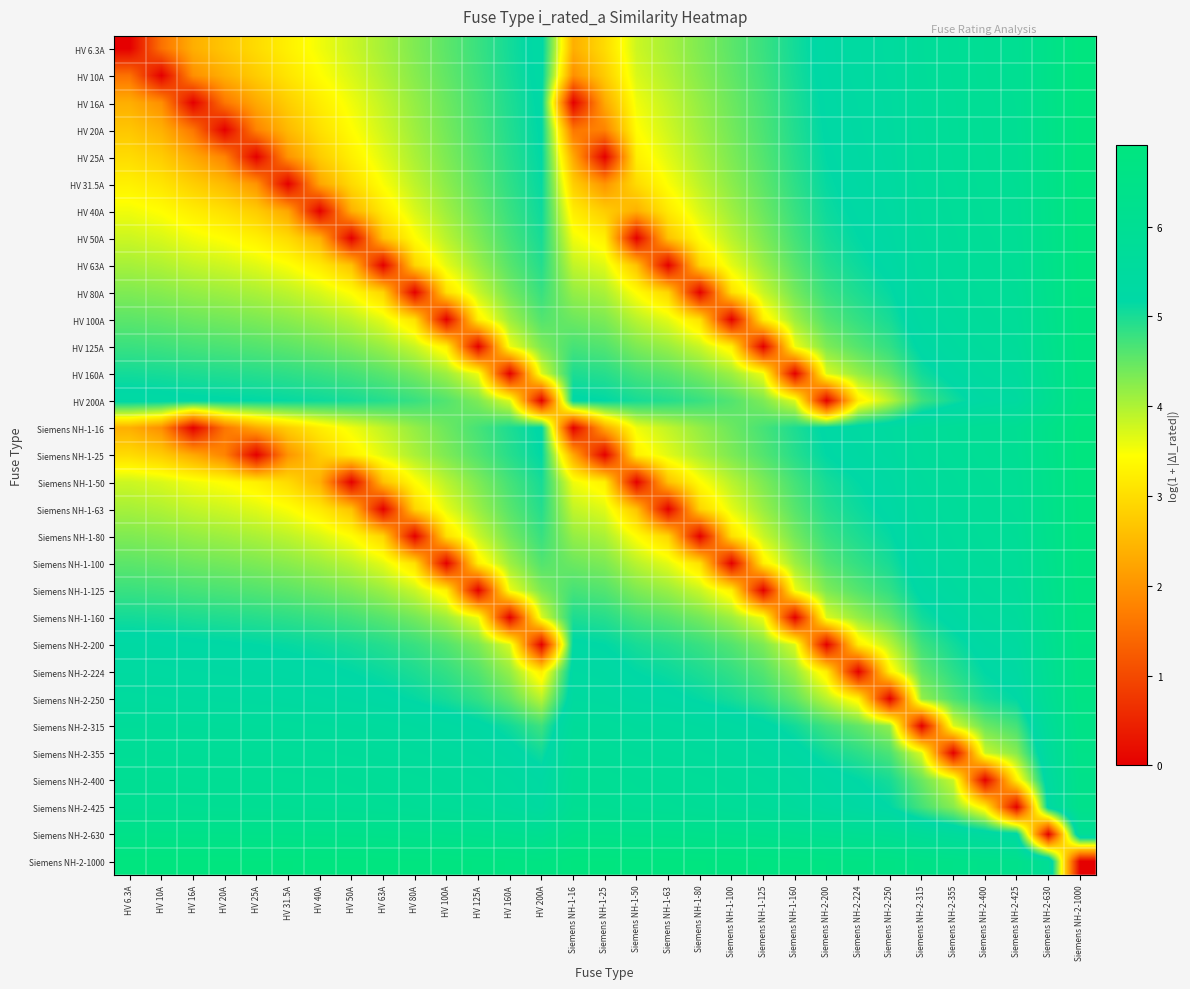

Reading right to left, transcribe all the data shown in this chart.

HV 6.3A: Siemens NH-2-1000=6.9	Siemens NH-2-630=6.4	Siemens NH-2-425=6.0	Siemens NH-2-400=6.0	Siemens NH-2-355=5.9	Siemens NH-2-315=5.7	Siemens NH-2-250=5.5	Siemens NH-2-224=5.4	Siemens NH-2-200=5.3	Siemens NH-1-160=5.0	Siemens NH-1-125=4.8	Siemens NH-1-100=4.6	Siemens NH-1-80=4.3	Siemens NH-1-63=4.1	Siemens NH-1-50=3.8	Siemens NH-1-25=3.0	Siemens NH-1-16=2.4	HV 200A=5.3	HV 160A=5.0	HV 125A=4.8	HV 100A=4.6	HV 80A=4.3	HV 63A=4.1	HV 50A=3.8	HV 40A=3.5	HV 31.5A=3.3	HV 25A=3.0	HV 20A=2.7	HV 16A=2.4	HV 10A=1.5	HV 6.3A=0.0
HV 10A: Siemens NH-2-1000=6.9	Siemens NH-2-630=6.4	Siemens NH-2-425=6.0	Siemens NH-2-400=6.0	Siemens NH-2-355=5.8	Siemens NH-2-315=5.7	Siemens NH-2-250=5.5	Siemens NH-2-224=5.4	Siemens NH-2-200=5.3	Siemens NH-1-160=5.0	Siemens NH-1-125=4.8	Siemens NH-1-100=4.5	Siemens NH-1-80=4.3	Siemens NH-1-63=4.0	Siemens NH-1-50=3.7	Siemens NH-1-25=2.8	Siemens NH-1-16=1.9	HV 200A=5.3	HV 160A=5.0	HV 125A=4.8	HV 100A=4.5	HV 80A=4.3	HV 63A=4.0	HV 50A=3.7	HV 40A=3.4	HV 31.5A=3.1	HV 25A=2.8	HV 20A=2.4	HV 16A=1.9	HV 10A=0.0	HV 6.3A=1.5
HV 16A: Siemens NH-2-1000=6.9	Siemens NH-2-630=6.4	Siemens NH-2-425=6.0	Siemens NH-2-400=6.0	Siemens NH-2-355=5.8	Siemens NH-2-315=5.7	Siemens NH-2-250=5.5	Siemens NH-2-224=5.3	Siemens NH-2-200=5.2	Siemens NH-1-160=5.0	Siemens NH-1-125=4.7	Siemens NH-1-100=4.4	Siemens NH-1-80=4.2	Siemens NH-1-63=3.9	Siemens NH-1-50=3.6	Siemens NH-1-25=2.3	Siemens NH-1-16=0.0	HV 200A=5.2	HV 160A=5.0	HV 125A=4.7	HV 100A=4.4	HV 80A=4.2	HV 63A=3.9	HV 50A=3.6	HV 40A=3.2	HV 31.5A=2.8	HV 25A=2.3	HV 20A=1.6	HV 16A=0.0	HV 10A=1.9	HV 6.3A=2.4
HV 20A: Siemens NH-2-1000=6.9	Siemens NH-2-630=6.4	Siemens NH-2-425=6.0	Siemens NH-2-400=5.9	Siemens NH-2-355=5.8	Siemens NH-2-315=5.7	Siemens NH-2-250=5.4	Siemens NH-2-224=5.3	Siemens NH-2-200=5.2	Siemens NH-1-160=4.9	Siemens NH-1-125=4.7	Siemens NH-1-100=4.4	Siemens NH-1-80=4.1	Siemens NH-1-63=3.8	Siemens NH-1-50=3.4	Siemens NH-1-25=1.8	Siemens NH-1-16=1.6	HV 200A=5.2	HV 160A=4.9	HV 125A=4.7	HV 100A=4.4	HV 80A=4.1	HV 63A=3.8	HV 50A=3.4	HV 40A=3.0	HV 31.5A=2.5	HV 25A=1.8	HV 20A=0.0	HV 16A=1.6	HV 10A=2.4	HV 6.3A=2.7
HV 25A: Siemens NH-2-1000=6.9	Siemens NH-2-630=6.4	Siemens NH-2-425=6.0	Siemens NH-2-400=5.9	Siemens NH-2-355=5.8	Siemens NH-2-315=5.7	Siemens NH-2-250=5.4	Siemens NH-2-224=5.3	Siemens NH-2-200=5.2	Siemens NH-1-160=4.9	Siemens NH-1-125=4.6	Siemens NH-1-100=4.3	Siemens NH-1-80=4.0	Siemens NH-1-63=3.7	Siemens NH-1-50=3.3	Siemens NH-1-25=0.0	Siemens NH-1-16=2.3	HV 200A=5.2	HV 160A=4.9	HV 125A=4.6	HV 100A=4.3	HV 80A=4.0	HV 63A=3.7	HV 50A=3.3	HV 40A=2.8	HV 31.5A=2.0	HV 25A=0.0	HV 20A=1.8	HV 16A=2.3	HV 10A=2.8	HV 6.3A=3.0
HV 31.5A: Siemens NH-2-1000=6.9	Siemens NH-2-630=6.4	Siemens NH-2-425=6.0	Siemens NH-2-400=5.9	Siemens NH-2-355=5.8	Siemens NH-2-315=5.7	Siemens NH-2-250=5.4	Siemens NH-2-224=5.3	Siemens NH-2-200=5.1	Siemens NH-1-160=4.9	Siemens NH-1-125=4.5	Siemens NH-1-100=4.2	Siemens NH-1-80=3.9	Siemens NH-1-63=3.5	Siemens NH-1-50=3.0	Siemens NH-1-25=2.0	Siemens NH-1-16=2.8	HV 200A=5.1	HV 160A=4.9	HV 125A=4.5	HV 100A=4.2	HV 80A=3.9	HV 63A=3.5	HV 50A=3.0	HV 40A=2.3	HV 31.5A=0.0	HV 25A=2.0	HV 20A=2.5	HV 16A=2.8	HV 10A=3.1	HV 6.3A=3.3
HV 40A: Siemens NH-2-1000=6.9	Siemens NH-2-630=6.4	Siemens NH-2-425=6.0	Siemens NH-2-400=5.9	Siemens NH-2-355=5.8	Siemens NH-2-315=5.6	Siemens NH-2-250=5.4	Siemens NH-2-224=5.2	Siemens NH-2-200=5.1	Siemens NH-1-160=4.8	Siemens NH-1-125=4.5	Siemens NH-1-100=4.1	Siemens NH-1-80=3.7	Siemens NH-1-63=3.2	Siemens NH-1-50=2.4	Siemens NH-1-25=2.8	Siemens NH-1-16=3.2	HV 200A=5.1	HV 160A=4.8	HV 125A=4.5	HV 100A=4.1	HV 80A=3.7	HV 63A=3.2	HV 50A=2.4	HV 40A=0.0	HV 31.5A=2.3	HV 25A=2.8	HV 20A=3.0	HV 16A=3.2	HV 10A=3.4	HV 6.3A=3.5
HV 50A: Siemens NH-2-1000=6.9	Siemens NH-2-630=6.4	Siemens NH-2-425=5.9	Siemens NH-2-400=5.9	Siemens NH-2-355=5.7	Siemens NH-2-315=5.6	Siemens NH-2-250=5.3	Siemens NH-2-224=5.2	Siemens NH-2-200=5.0	Siemens NH-1-160=4.7	Siemens NH-1-125=4.3	Siemens NH-1-100=3.9	Siemens NH-1-80=3.4	Siemens NH-1-63=2.6	Siemens NH-1-50=0.0	Siemens NH-1-25=3.3	Siemens NH-1-16=3.6	HV 200A=5.0	HV 160A=4.7	HV 125A=4.3	HV 100A=3.9	HV 80A=3.4	HV 63A=2.6	HV 50A=0.0	HV 40A=2.4	HV 31.5A=3.0	HV 25A=3.3	HV 20A=3.4	HV 16A=3.6	HV 10A=3.7	HV 6.3A=3.8
HV 63A: Siemens NH-2-1000=6.8	Siemens NH-2-630=6.3	Siemens NH-2-425=5.9	Siemens NH-2-400=5.8	Siemens NH-2-355=5.7	Siemens NH-2-315=5.5	Siemens NH-2-250=5.2	Siemens NH-2-224=5.1	Siemens NH-2-200=4.9	Siemens NH-1-160=4.6	Siemens NH-1-125=4.1	Siemens NH-1-100=3.6	Siemens NH-1-80=2.9	Siemens NH-1-63=0.0	Siemens NH-1-50=2.6	Siemens NH-1-25=3.7	Siemens NH-1-16=3.9	HV 200A=4.9	HV 160A=4.6	HV 125A=4.1	HV 100A=3.6	HV 80A=2.9	HV 63A=0.0	HV 50A=2.6	HV 40A=3.2	HV 31.5A=3.5	HV 25A=3.7	HV 20A=3.8	HV 16A=3.9	HV 10A=4.0	HV 6.3A=4.1
HV 80A: Siemens NH-2-1000=6.8	Siemens NH-2-630=6.3	Siemens NH-2-425=5.8	Siemens NH-2-400=5.8	Siemens NH-2-355=5.6	Siemens NH-2-315=5.5	Siemens NH-2-250=5.1	Siemens NH-2-224=5.0	Siemens NH-2-200=4.8	Siemens NH-1-160=4.4	Siemens NH-1-125=3.8	Siemens NH-1-100=3.0	Siemens NH-1-80=0.0	Siemens NH-1-63=2.9	Siemens NH-1-50=3.4	Siemens NH-1-25=4.0	Siemens NH-1-16=4.2	HV 200A=4.8	HV 160A=4.4	HV 125A=3.8	HV 100A=3.0	HV 80A=0.0	HV 63A=2.9	HV 50A=3.4	HV 40A=3.7	HV 31.5A=3.9	HV 25A=4.0	HV 20A=4.1	HV 16A=4.2	HV 10A=4.3	HV 6.3A=4.3
HV 100A: Siemens NH-2-1000=6.8	Siemens NH-2-630=6.3	Siemens NH-2-425=5.8	Siemens NH-2-400=5.7	Siemens NH-2-355=5.5	Siemens NH-2-315=5.4	Siemens NH-2-250=5.0	Siemens NH-2-224=4.8	Siemens NH-2-200=4.6	Siemens NH-1-160=4.1	Siemens NH-1-125=3.3	Siemens NH-1-100=0.0	Siemens NH-1-80=3.0	Siemens NH-1-63=3.6	Siemens NH-1-50=3.9	Siemens NH-1-25=4.3	Siemens NH-1-16=4.4	HV 200A=4.6	HV 160A=4.1	HV 125A=3.3	HV 100A=0.0	HV 80A=3.0	HV 63A=3.6	HV 50A=3.9	HV 40A=4.1	HV 31.5A=4.2	HV 25A=4.3	HV 20A=4.4	HV 16A=4.4	HV 10A=4.5	HV 6.3A=4.6
HV 125A: Siemens NH-2-1000=6.8	Siemens NH-2-630=6.2	Siemens NH-2-425=5.7	Siemens NH-2-400=5.6	Siemens NH-2-355=5.4	Siemens NH-2-315=5.3	Siemens NH-2-250=4.8	Siemens NH-2-224=4.6	Siemens NH-2-200=4.3	Siemens NH-1-160=3.6	Siemens NH-1-125=0.0	Siemens NH-1-100=3.3	Siemens NH-1-80=3.8	Siemens NH-1-63=4.1	Siemens NH-1-50=4.3	Siemens NH-1-25=4.6	Siemens NH-1-16=4.7	HV 200A=4.3	HV 160A=3.6	HV 125A=0.0	HV 100A=3.3	HV 80A=3.8	HV 63A=4.1	HV 50A=4.3	HV 40A=4.5	HV 31.5A=4.5	HV 25A=4.6	HV 20A=4.7	HV 16A=4.7	HV 10A=4.8	HV 6.3A=4.8
HV 160A: Siemens NH-2-1000=6.7	Siemens NH-2-630=6.2	Siemens NH-2-425=5.6	Siemens NH-2-400=5.5	Siemens NH-2-355=5.3	Siemens NH-2-315=5.0	Siemens NH-2-250=4.5	Siemens NH-2-224=4.2	Siemens NH-2-200=3.7	Siemens NH-1-160=0.0	Siemens NH-1-125=3.6	Siemens NH-1-100=4.1	Siemens NH-1-80=4.4	Siemens NH-1-63=4.6	Siemens NH-1-50=4.7	Siemens NH-1-25=4.9	Siemens NH-1-16=5.0	HV 200A=3.7	HV 160A=0.0	HV 125A=3.6	HV 100A=4.1	HV 80A=4.4	HV 63A=4.6	HV 50A=4.7	HV 40A=4.8	HV 31.5A=4.9	HV 25A=4.9	HV 20A=4.9	HV 16A=5.0	HV 10A=5.0	HV 6.3A=5.0
HV 200A: Siemens NH-2-1000=6.7	Siemens NH-2-630=6.1	Siemens NH-2-425=5.4	Siemens NH-2-400=5.3	Siemens NH-2-355=5.0	Siemens NH-2-315=4.8	Siemens NH-2-250=3.9	Siemens NH-2-224=3.2	Siemens NH-2-200=0.0	Siemens NH-1-160=3.7	Siemens NH-1-125=4.3	Siemens NH-1-100=4.6	Siemens NH-1-80=4.8	Siemens NH-1-63=4.9	Siemens NH-1-50=5.0	Siemens NH-1-25=5.2	Siemens NH-1-16=5.2	HV 200A=0.0	HV 160A=3.7	HV 125A=4.3	HV 100A=4.6	HV 80A=4.8	HV 63A=4.9	HV 50A=5.0	HV 40A=5.1	HV 31.5A=5.1	HV 25A=5.2	HV 20A=5.2	HV 16A=5.2	HV 10A=5.3	HV 6.3A=5.3
Siemens NH-1-16: Siemens NH-2-1000=6.9	Siemens NH-2-630=6.4	Siemens NH-2-425=6.0	Siemens NH-2-400=6.0	Siemens NH-2-355=5.8	Siemens NH-2-315=5.7	Siemens NH-2-250=5.5	Siemens NH-2-224=5.3	Siemens NH-2-200=5.2	Siemens NH-1-160=5.0	Siemens NH-1-125=4.7	Siemens NH-1-100=4.4	Siemens NH-1-80=4.2	Siemens NH-1-63=3.9	Siemens NH-1-50=3.6	Siemens NH-1-25=2.3	Siemens NH-1-16=0.0	HV 200A=5.2	HV 160A=5.0	HV 125A=4.7	HV 100A=4.4	HV 80A=4.2	HV 63A=3.9	HV 50A=3.6	HV 40A=3.2	HV 31.5A=2.8	HV 25A=2.3	HV 20A=1.6	HV 16A=0.0	HV 10A=1.9	HV 6.3A=2.4
Siemens NH-1-25: Siemens NH-2-1000=6.9	Siemens NH-2-630=6.4	Siemens NH-2-425=6.0	Siemens NH-2-400=5.9	Siemens NH-2-355=5.8	Siemens NH-2-315=5.7	Siemens NH-2-250=5.4	Siemens NH-2-224=5.3	Siemens NH-2-200=5.2	Siemens NH-1-160=4.9	Siemens NH-1-125=4.6	Siemens NH-1-100=4.3	Siemens NH-1-80=4.0	Siemens NH-1-63=3.7	Siemens NH-1-50=3.3	Siemens NH-1-25=0.0	Siemens NH-1-16=2.3	HV 200A=5.2	HV 160A=4.9	HV 125A=4.6	HV 100A=4.3	HV 80A=4.0	HV 63A=3.7	HV 50A=3.3	HV 40A=2.8	HV 31.5A=2.0	HV 25A=0.0	HV 20A=1.8	HV 16A=2.3	HV 10A=2.8	HV 6.3A=3.0
Siemens NH-1-50: Siemens NH-2-1000=6.9	Siemens NH-2-630=6.4	Siemens NH-2-425=5.9	Siemens NH-2-400=5.9	Siemens NH-2-355=5.7	Siemens NH-2-315=5.6	Siemens NH-2-250=5.3	Siemens NH-2-224=5.2	Siemens NH-2-200=5.0	Siemens NH-1-160=4.7	Siemens NH-1-125=4.3	Siemens NH-1-100=3.9	Siemens NH-1-80=3.4	Siemens NH-1-63=2.6	Siemens NH-1-50=0.0	Siemens NH-1-25=3.3	Siemens NH-1-16=3.6	HV 200A=5.0	HV 160A=4.7	HV 125A=4.3	HV 100A=3.9	HV 80A=3.4	HV 63A=2.6	HV 50A=0.0	HV 40A=2.4	HV 31.5A=3.0	HV 25A=3.3	HV 20A=3.4	HV 16A=3.6	HV 10A=3.7	HV 6.3A=3.8
Siemens NH-1-63: Siemens NH-2-1000=6.8	Siemens NH-2-630=6.3	Siemens NH-2-425=5.9	Siemens NH-2-400=5.8	Siemens NH-2-355=5.7	Siemens NH-2-315=5.5	Siemens NH-2-250=5.2	Siemens NH-2-224=5.1	Siemens NH-2-200=4.9	Siemens NH-1-160=4.6	Siemens NH-1-125=4.1	Siemens NH-1-100=3.6	Siemens NH-1-80=2.9	Siemens NH-1-63=0.0	Siemens NH-1-50=2.6	Siemens NH-1-25=3.7	Siemens NH-1-16=3.9	HV 200A=4.9	HV 160A=4.6	HV 125A=4.1	HV 100A=3.6	HV 80A=2.9	HV 63A=0.0	HV 50A=2.6	HV 40A=3.2	HV 31.5A=3.5	HV 25A=3.7	HV 20A=3.8	HV 16A=3.9	HV 10A=4.0	HV 6.3A=4.1
Siemens NH-1-80: Siemens NH-2-1000=6.8	Siemens NH-2-630=6.3	Siemens NH-2-425=5.8	Siemens NH-2-400=5.8	Siemens NH-2-355=5.6	Siemens NH-2-315=5.5	Siemens NH-2-250=5.1	Siemens NH-2-224=5.0	Siemens NH-2-200=4.8	Siemens NH-1-160=4.4	Siemens NH-1-125=3.8	Siemens NH-1-100=3.0	Siemens NH-1-80=0.0	Siemens NH-1-63=2.9	Siemens NH-1-50=3.4	Siemens NH-1-25=4.0	Siemens NH-1-16=4.2	HV 200A=4.8	HV 160A=4.4	HV 125A=3.8	HV 100A=3.0	HV 80A=0.0	HV 63A=2.9	HV 50A=3.4	HV 40A=3.7	HV 31.5A=3.9	HV 25A=4.0	HV 20A=4.1	HV 16A=4.2	HV 10A=4.3	HV 6.3A=4.3
Siemens NH-1-100: Siemens NH-2-1000=6.8	Siemens NH-2-630=6.3	Siemens NH-2-425=5.8	Siemens NH-2-400=5.7	Siemens NH-2-355=5.5	Siemens NH-2-315=5.4	Siemens NH-2-250=5.0	Siemens NH-2-224=4.8	Siemens NH-2-200=4.6	Siemens NH-1-160=4.1	Siemens NH-1-125=3.3	Siemens NH-1-100=0.0	Siemens NH-1-80=3.0	Siemens NH-1-63=3.6	Siemens NH-1-50=3.9	Siemens NH-1-25=4.3	Siemens NH-1-16=4.4	HV 200A=4.6	HV 160A=4.1	HV 125A=3.3	HV 100A=0.0	HV 80A=3.0	HV 63A=3.6	HV 50A=3.9	HV 40A=4.1	HV 31.5A=4.2	HV 25A=4.3	HV 20A=4.4	HV 16A=4.4	HV 10A=4.5	HV 6.3A=4.6
Siemens NH-1-125: Siemens NH-2-1000=6.8	Siemens NH-2-630=6.2	Siemens NH-2-425=5.7	Siemens NH-2-400=5.6	Siemens NH-2-355=5.4	Siemens NH-2-315=5.3	Siemens NH-2-250=4.8	Siemens NH-2-224=4.6	Siemens NH-2-200=4.3	Siemens NH-1-160=3.6	Siemens NH-1-125=0.0	Siemens NH-1-100=3.3	Siemens NH-1-80=3.8	Siemens NH-1-63=4.1	Siemens NH-1-50=4.3	Siemens NH-1-25=4.6	Siemens NH-1-16=4.7	HV 200A=4.3	HV 160A=3.6	HV 125A=0.0	HV 100A=3.3	HV 80A=3.8	HV 63A=4.1	HV 50A=4.3	HV 40A=4.5	HV 31.5A=4.5	HV 25A=4.6	HV 20A=4.7	HV 16A=4.7	HV 10A=4.8	HV 6.3A=4.8
Siemens NH-1-160: Siemens NH-2-1000=6.7	Siemens NH-2-630=6.2	Siemens NH-2-425=5.6	Siemens NH-2-400=5.5	Siemens NH-2-355=5.3	Siemens NH-2-315=5.0	Siemens NH-2-250=4.5	Siemens NH-2-224=4.2	Siemens NH-2-200=3.7	Siemens NH-1-160=0.0	Siemens NH-1-125=3.6	Siemens NH-1-100=4.1	Siemens NH-1-80=4.4	Siemens NH-1-63=4.6	Siemens NH-1-50=4.7	Siemens NH-1-25=4.9	Siemens NH-1-16=5.0	HV 200A=3.7	HV 160A=0.0	HV 125A=3.6	HV 100A=4.1	HV 80A=4.4	HV 63A=4.6	HV 50A=4.7	HV 40A=4.8	HV 31.5A=4.9	HV 25A=4.9	HV 20A=4.9	HV 16A=5.0	HV 10A=5.0	HV 6.3A=5.0
Siemens NH-2-200: Siemens NH-2-1000=6.7	Siemens NH-2-630=6.1	Siemens NH-2-425=5.4	Siemens NH-2-400=5.3	Siemens NH-2-355=5.0	Siemens NH-2-315=4.8	Siemens NH-2-250=3.9	Siemens NH-2-224=3.2	Siemens NH-2-200=0.0	Siemens NH-1-160=3.7	Siemens NH-1-125=4.3	Siemens NH-1-100=4.6	Siemens NH-1-80=4.8	Siemens NH-1-63=4.9	Siemens NH-1-50=5.0	Siemens NH-1-25=5.2	Siemens NH-1-16=5.2	HV 200A=0.0	HV 160A=3.7	HV 125A=4.3	HV 100A=4.6	HV 80A=4.8	HV 63A=4.9	HV 50A=5.0	HV 40A=5.1	HV 31.5A=5.1	HV 25A=5.2	HV 20A=5.2	HV 16A=5.2	HV 10A=5.3	HV 6.3A=5.3
Siemens NH-2-224: Siemens NH-2-1000=6.7	Siemens NH-2-630=6.0	Siemens NH-2-425=5.3	Siemens NH-2-400=5.2	Siemens NH-2-355=4.9	Siemens NH-2-315=4.5	Siemens NH-2-250=3.3	Siemens NH-2-224=0.0	Siemens NH-2-200=3.2	Siemens NH-1-160=4.2	Siemens NH-1-125=4.6	Siemens NH-1-100=4.8	Siemens NH-1-80=5.0	Siemens NH-1-63=5.1	Siemens NH-1-50=5.2	Siemens NH-1-25=5.3	Siemens NH-1-16=5.3	HV 200A=3.2	HV 160A=4.2	HV 125A=4.6	HV 100A=4.8	HV 80A=5.0	HV 63A=5.1	HV 50A=5.2	HV 40A=5.2	HV 31.5A=5.3	HV 25A=5.3	HV 20A=5.3	HV 16A=5.3	HV 10A=5.4	HV 6.3A=5.4
Siemens NH-2-250: Siemens NH-2-1000=6.6	Siemens NH-2-630=5.9	Siemens NH-2-425=5.2	Siemens NH-2-400=5.0	Siemens NH-2-355=4.7	Siemens NH-2-315=4.2	Siemens NH-2-250=0.0	Siemens NH-2-224=3.3	Siemens NH-2-200=3.9	Siemens NH-1-160=4.5	Siemens NH-1-125=4.8	Siemens NH-1-100=5.0	Siemens NH-1-80=5.1	Siemens NH-1-63=5.2	Siemens NH-1-50=5.3	Siemens NH-1-25=5.4	Siemens NH-1-16=5.5	HV 200A=3.9	HV 160A=4.5	HV 125A=4.8	HV 100A=5.0	HV 80A=5.1	HV 63A=5.2	HV 50A=5.3	HV 40A=5.4	HV 31.5A=5.4	HV 25A=5.4	HV 20A=5.4	HV 16A=5.5	HV 10A=5.5	HV 6.3A=5.5
Siemens NH-2-315: Siemens NH-2-1000=6.5	Siemens NH-2-630=5.8	Siemens NH-2-425=4.7	Siemens NH-2-400=4.5	Siemens NH-2-355=3.7	Siemens NH-2-315=0.0	Siemens NH-2-250=4.2	Siemens NH-2-224=4.5	Siemens NH-2-200=4.8	Siemens NH-1-160=5.0	Siemens NH-1-125=5.3	Siemens NH-1-100=5.4	Siemens NH-1-80=5.5	Siemens NH-1-63=5.5	Siemens NH-1-50=5.6	Siemens NH-1-25=5.7	Siemens NH-1-16=5.7	HV 200A=4.8	HV 160A=5.0	HV 125A=5.3	HV 100A=5.4	HV 80A=5.5	HV 63A=5.5	HV 50A=5.6	HV 40A=5.6	HV 31.5A=5.7	HV 25A=5.7	HV 20A=5.7	HV 16A=5.7	HV 10A=5.7	HV 6.3A=5.7
Siemens NH-2-355: Siemens NH-2-1000=6.5	Siemens NH-2-630=5.6	Siemens NH-2-425=4.3	Siemens NH-2-400=3.8	Siemens NH-2-355=0.0	Siemens NH-2-315=3.7	Siemens NH-2-250=4.7	Siemens NH-2-224=4.9	Siemens NH-2-200=5.0	Siemens NH-1-160=5.3	Siemens NH-1-125=5.4	Siemens NH-1-100=5.5	Siemens NH-1-80=5.6	Siemens NH-1-63=5.7	Siemens NH-1-50=5.7	Siemens NH-1-25=5.8	Siemens NH-1-16=5.8	HV 200A=5.0	HV 160A=5.3	HV 125A=5.4	HV 100A=5.5	HV 80A=5.6	HV 63A=5.7	HV 50A=5.7	HV 40A=5.8	HV 31.5A=5.8	HV 25A=5.8	HV 20A=5.8	HV 16A=5.8	HV 10A=5.8	HV 6.3A=5.9
Siemens NH-2-400: Siemens NH-2-1000=6.4	Siemens NH-2-630=5.4	Siemens NH-2-425=3.3	Siemens NH-2-400=0.0	Siemens NH-2-355=3.8	Siemens NH-2-315=4.5	Siemens NH-2-250=5.0	Siemens NH-2-224=5.2	Siemens NH-2-200=5.3	Siemens NH-1-160=5.5	Siemens NH-1-125=5.6	Siemens NH-1-100=5.7	Siemens NH-1-80=5.8	Siemens NH-1-63=5.8	Siemens NH-1-50=5.9	Siemens NH-1-25=5.9	Siemens NH-1-16=6.0	HV 200A=5.3	HV 160A=5.5	HV 125A=5.6	HV 100A=5.7	HV 80A=5.8	HV 63A=5.8	HV 50A=5.9	HV 40A=5.9	HV 31.5A=5.9	HV 25A=5.9	HV 20A=5.9	HV 16A=6.0	HV 10A=6.0	HV 6.3A=6.0
Siemens NH-2-425: Siemens NH-2-1000=6.4	Siemens NH-2-630=5.3	Siemens NH-2-425=0.0	Siemens NH-2-400=3.3	Siemens NH-2-355=4.3	Siemens NH-2-315=4.7	Siemens NH-2-250=5.2	Siemens NH-2-224=5.3	Siemens NH-2-200=5.4	Siemens NH-1-160=5.6	Siemens NH-1-125=5.7	Siemens NH-1-100=5.8	Siemens NH-1-80=5.8	Siemens NH-1-63=5.9	Siemens NH-1-50=5.9	Siemens NH-1-25=6.0	Siemens NH-1-16=6.0	HV 200A=5.4	HV 160A=5.6	HV 125A=5.7	HV 100A=5.8	HV 80A=5.8	HV 63A=5.9	HV 50A=5.9	HV 40A=6.0	HV 31.5A=6.0	HV 25A=6.0	HV 20A=6.0	HV 16A=6.0	HV 10A=6.0	HV 6.3A=6.0
Siemens NH-2-630: Siemens NH-2-1000=5.9	Siemens NH-2-630=0.0	Siemens NH-2-425=5.3	Siemens NH-2-400=5.4	Siemens NH-2-355=5.6	Siemens NH-2-315=5.8	Siemens NH-2-250=5.9	Siemens NH-2-224=6.0	Siemens NH-2-200=6.1	Siemens NH-1-160=6.2	Siemens NH-1-125=6.2	Siemens NH-1-100=6.3	Siemens NH-1-80=6.3	Siemens NH-1-63=6.3	Siemens NH-1-50=6.4	Siemens NH-1-25=6.4	Siemens NH-1-16=6.4	HV 200A=6.1	HV 160A=6.2	HV 125A=6.2	HV 100A=6.3	HV 80A=6.3	HV 63A=6.3	HV 50A=6.4	HV 40A=6.4	HV 31.5A=6.4	HV 25A=6.4	HV 20A=6.4	HV 16A=6.4	HV 10A=6.4	HV 6.3A=6.4
Siemens NH-2-1000: Siemens NH-2-1000=0.0	Siemens NH-2-630=5.9	Siemens NH-2-425=6.4	Siemens NH-2-400=6.4	Siemens NH-2-355=6.5	Siemens NH-2-315=6.5	Siemens NH-2-250=6.6	Siemens NH-2-224=6.7	Siemens NH-2-200=6.7	Siemens NH-1-160=6.7	Siemens NH-1-125=6.8	Siemens NH-1-100=6.8	Siemens NH-1-80=6.8	Siemens NH-1-63=6.8	Siemens NH-1-50=6.9	Siemens NH-1-25=6.9	Siemens NH-1-16=6.9	HV 200A=6.7	HV 160A=6.7	HV 125A=6.8	HV 100A=6.8	HV 80A=6.8	HV 63A=6.8	HV 50A=6.9	HV 40A=6.9	HV 31.5A=6.9	HV 25A=6.9	HV 20A=6.9	HV 16A=6.9	HV 10A=6.9	HV 6.3A=6.9